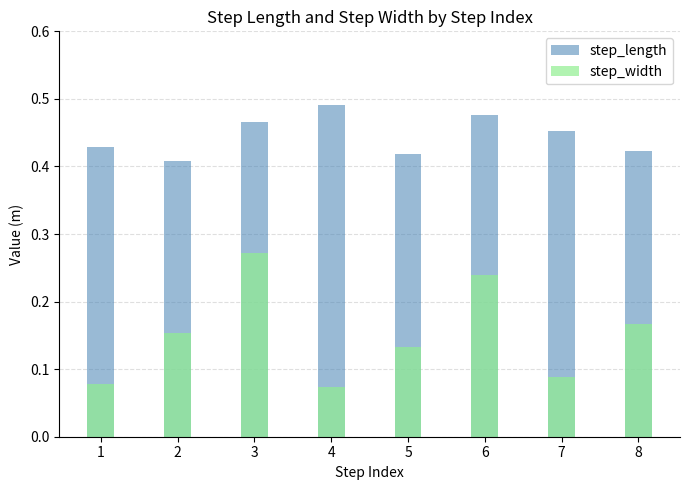

At which category is the sum across all series the highest?

3